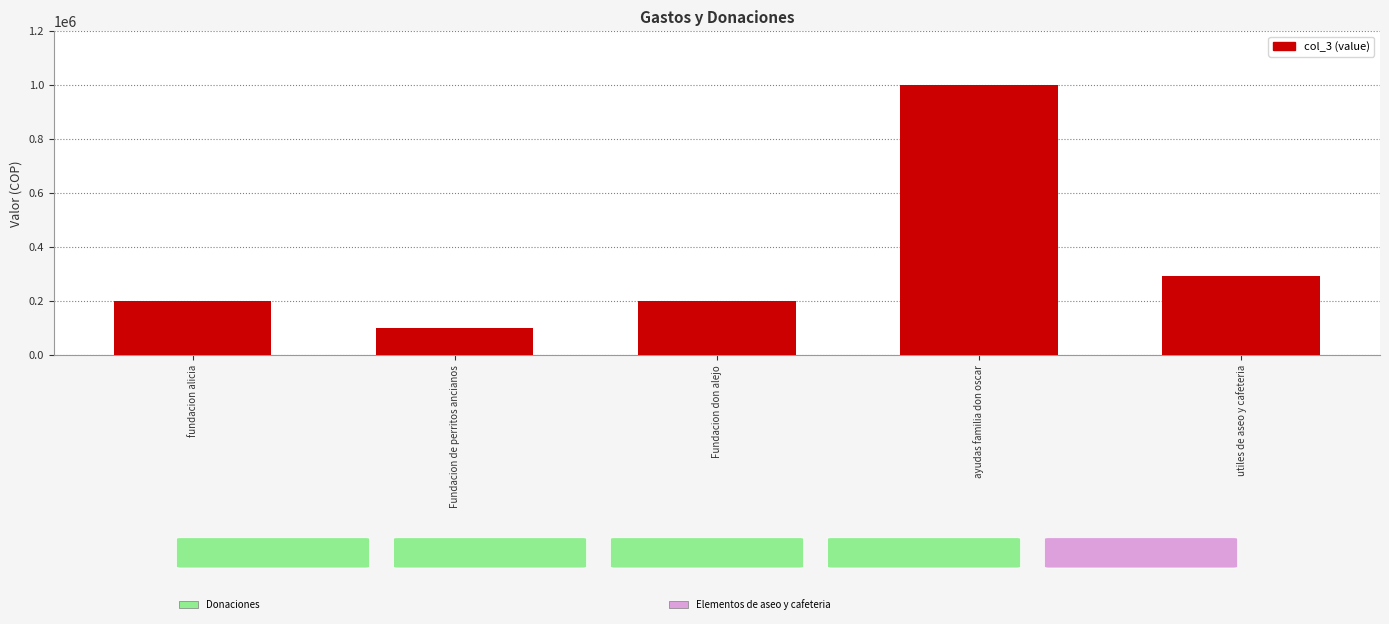

Reading left to right, what are all the values shown in this chart?

200000.0	100000.0	200000.0	1000000.0	291666.7